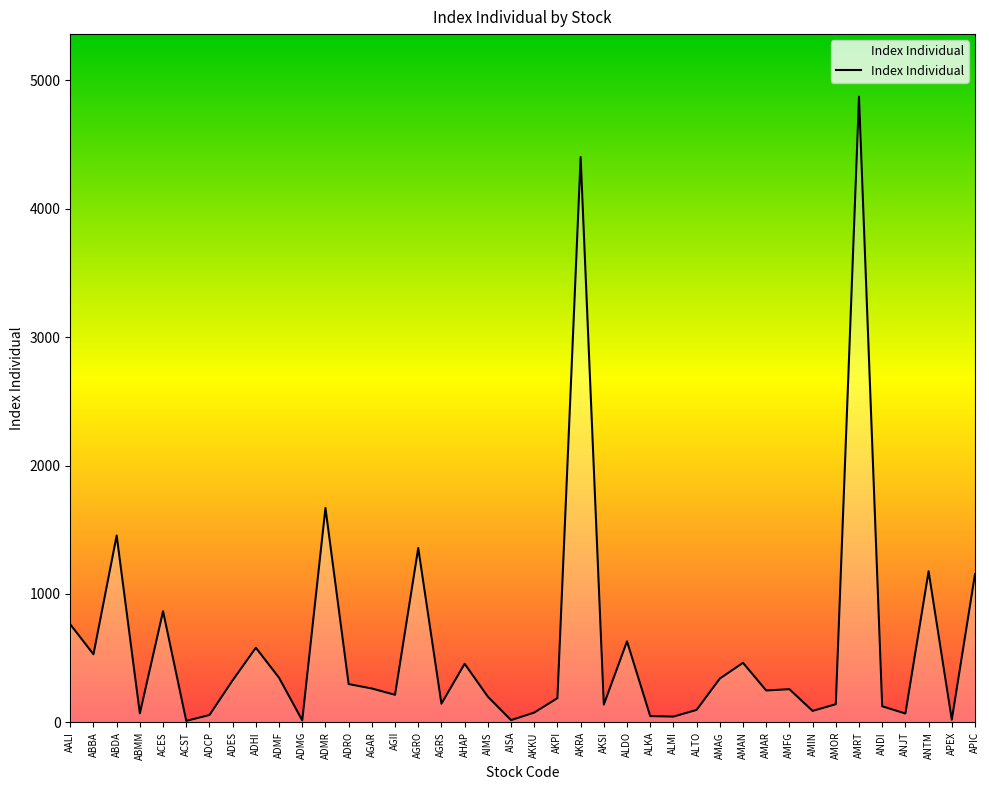

What is the sum of the values at AGRO and AMFG?

1616.1